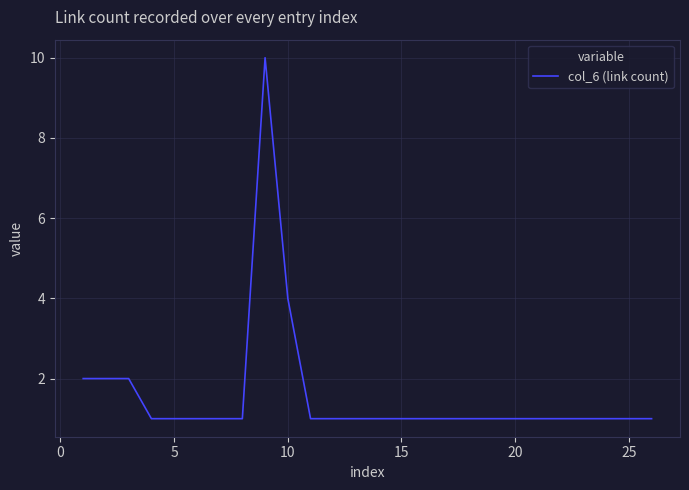

What is the greatest value displayed?

10